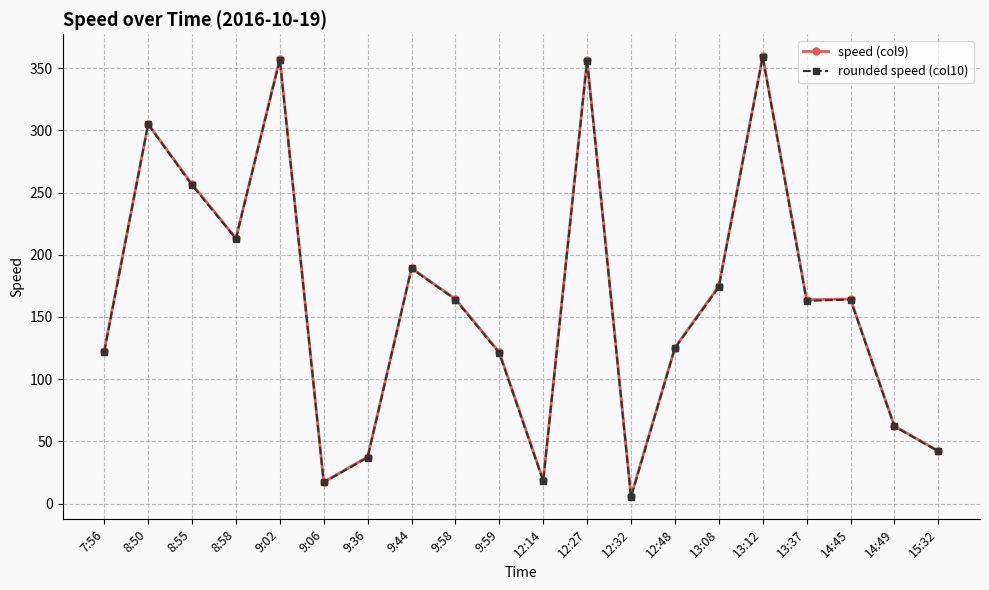

What is the maximum value shown in the chart?

359.6